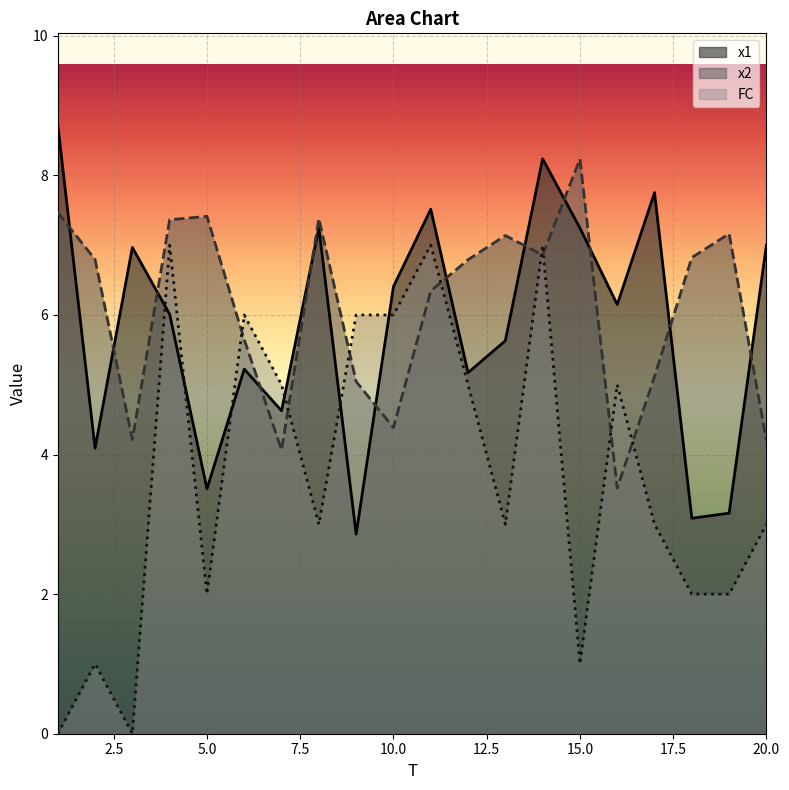

After their last crossing, which series has the higher values: x2 or x1?

x1